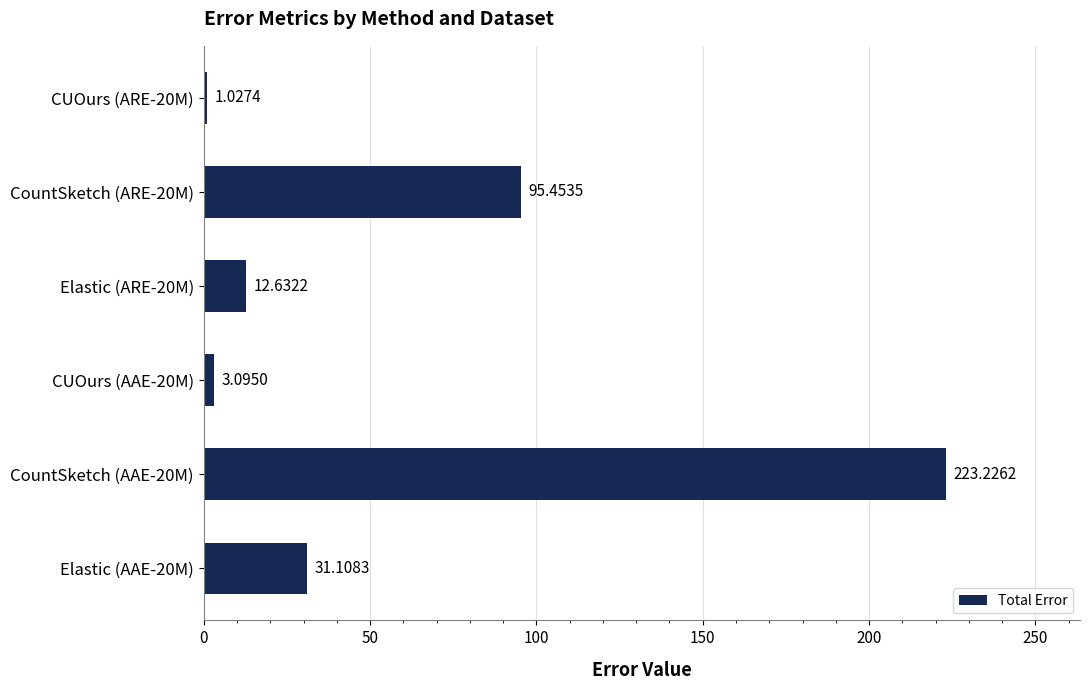

Rank the categories by value from lowest to highest.

CUOurs (ARE-20M), CUOurs (AAE-20M), Elastic (ARE-20M), Elastic (AAE-20M), CountSketch (ARE-20M), CountSketch (AAE-20M)